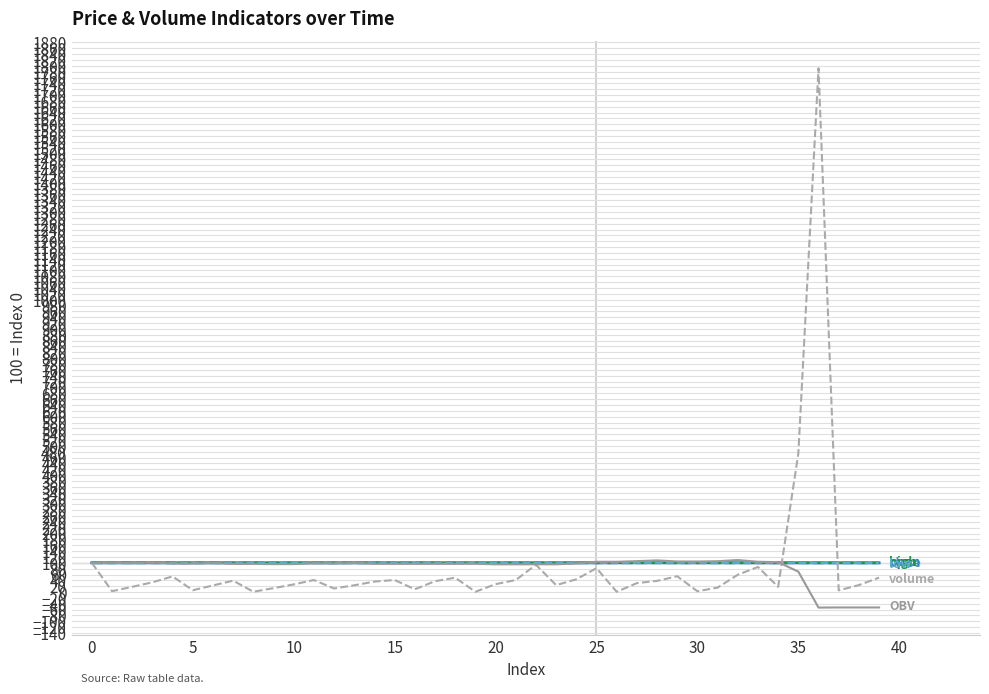

Reading left to right, list all the values displayed in this chart.

open: 100.0	100.0	100.0	100.0	100.0	100.0	100.0	100.0	100.0	100.0	100.0	100.0	100.0	100.0	100.0	100.0	100.0	100.0	100.0	100.0	100.0	100.0	100.0	100.0	100.0	100.0	100.1	100.1	100.1	100.1	100.0	100.0	100.1	100.0	100.0	100.0	99.9	99.9	99.9	99.9
close: 100.0	100.0	100.0	100.0	100.0	100.0	100.0	100.0	100.0	100.0	100.0	100.0	100.0	100.0	100.0	100.0	100.0	100.0	100.0	100.0	100.0	100.0	100.0	100.0	100.0	100.0	100.1	100.1	100.1	100.1	100.0	100.0	100.1	100.0	100.0	99.9	99.9	99.9	99.9	99.9
high: 100.0	100.0	100.0	100.0	100.0	100.0	100.0	100.0	100.0	100.0	100.0	100.0	100.0	100.0	100.0	100.0	100.0	100.0	100.0	100.0	100.0	100.0	100.0	100.0	100.0	100.0	100.1	100.1	100.1	100.1	100.0	100.0	100.1	100.0	100.0	100.0	99.9	99.9	99.9	99.9
low: 100.0	100.0	100.0	100.0	100.0	100.0	100.0	100.0	100.0	100.0	100.0	100.0	100.0	100.0	100.0	100.0	100.0	100.0	100.0	100.0	100.0	100.0	100.0	100.0	100.0	100.0	100.1	100.1	100.1	100.1	100.0	100.0	100.1	100.0	100.0	99.9	99.8	99.9	99.9	99.9
volume: 100.0	3.0	17.9	33.4	53.5	6.3	22.7	39.0	1.2	13.4	26.2	41.2	12.2	23.2	35.9	41.3	9.5	37.2	49.2	1.0	27.1	41.0	93.5	23.7	43.6	81.8	1.0	30.6	38.2	54.1	2.9	15.2	59.3	85.9	17.8	474.1	1791.6	5.8	23.9	49.4
OBV: 100.0	100.2	99.0	101.3	97.6	97.6	99.2	96.5	96.6	95.6	95.6	98.5	97.6	99.2	96.8	96.8	96.8	96.8	96.8	96.8	95.0	95.0	95.0	95.0	98.0	103.6	103.6	105.7	108.4	104.7	104.5	105.5	109.6	103.7	102.4	69.9	-53.1	-52.7	-52.7	-52.7